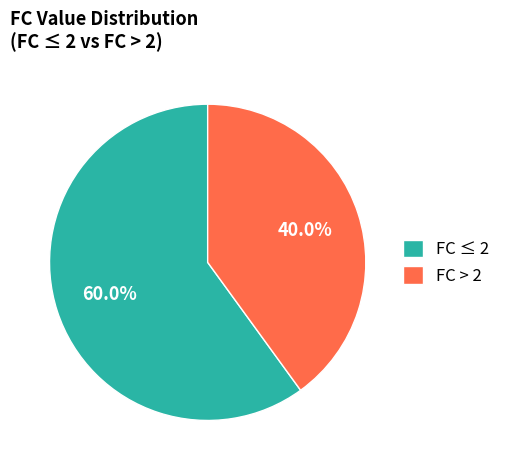

Rank the categories by value from highest to lowest.

FC ≤ 2, FC > 2